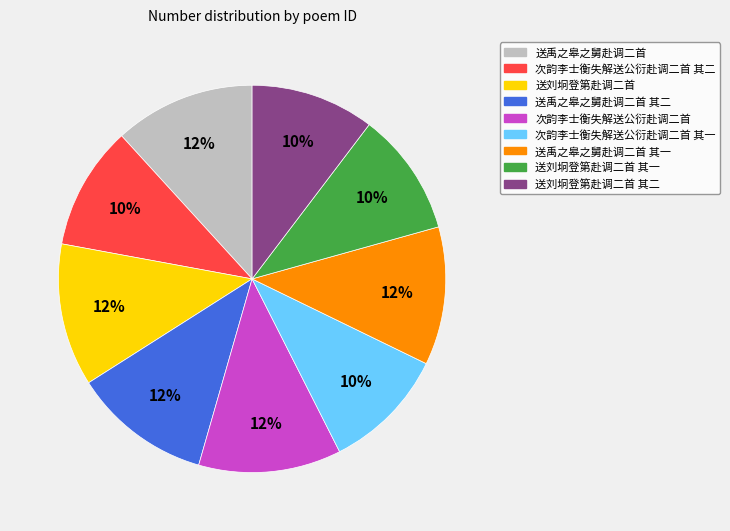

Is there any slice that represents more than half of the pie?

No